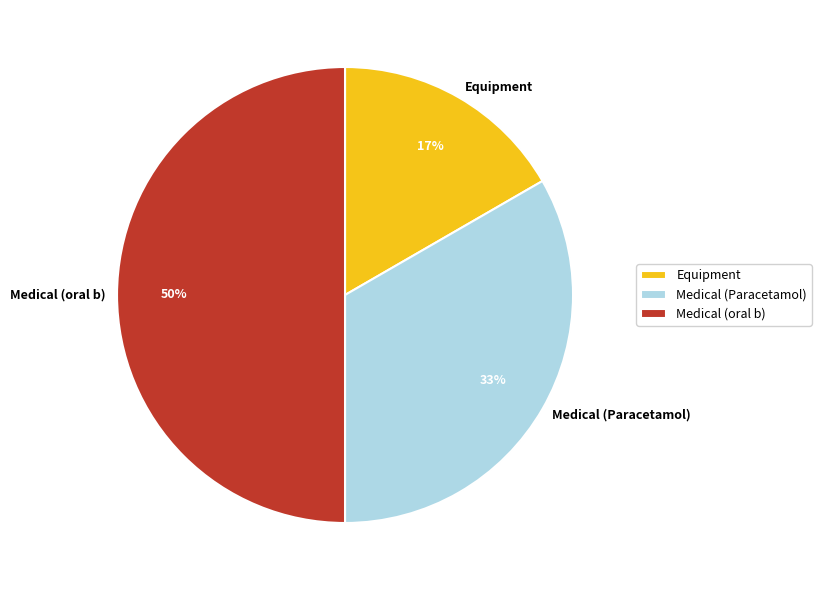

To the nearest percent, what is the combined percentage of Medical (oral b) and Equipment?

67%